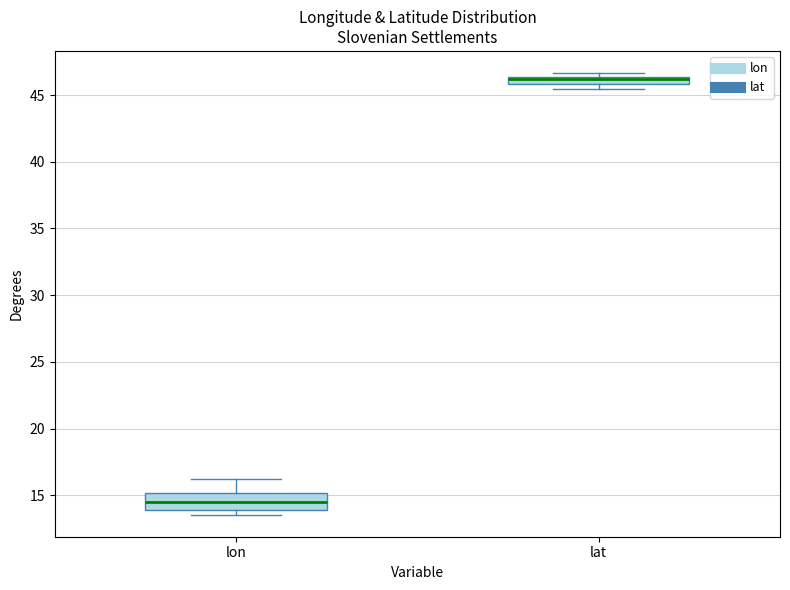

Which box is the tallest, from its lower edge to its upper edge?

lon